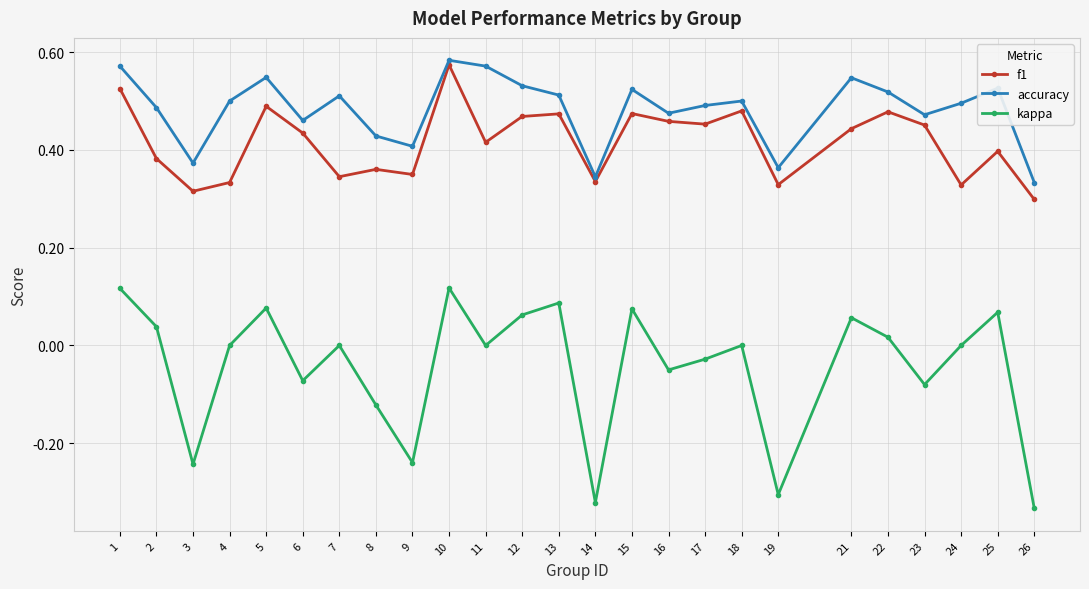

What is the sum of all f1 values?

10.4